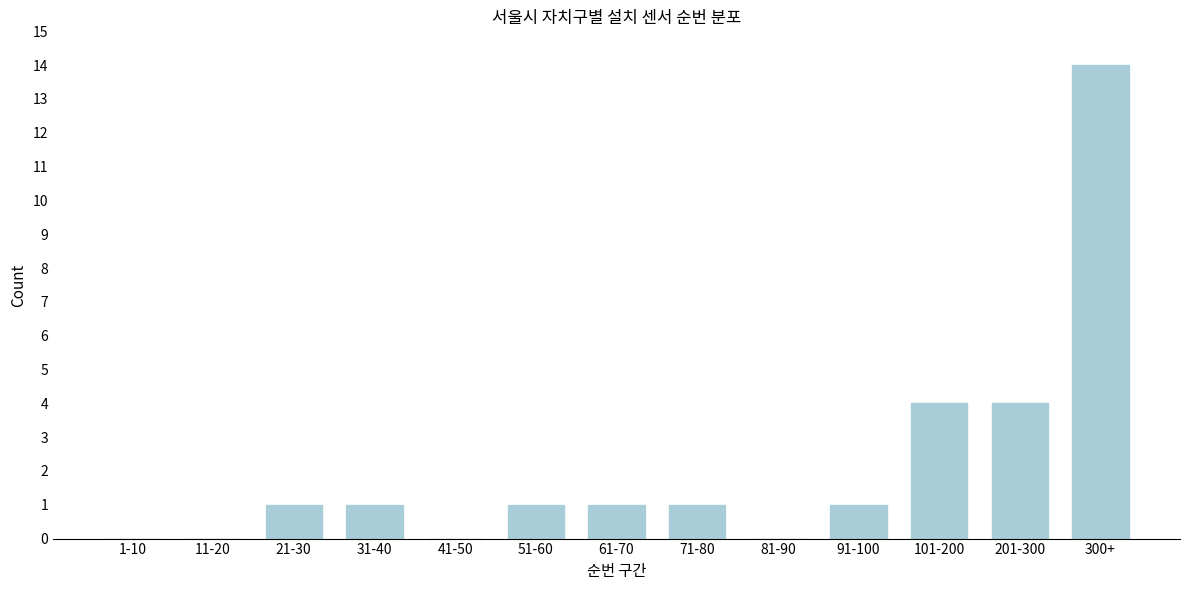

Reading left to right, what are all the values shown in this chart?

1-10=0	11-20=0	21-30=1	31-40=1	41-50=0	51-60=1	61-70=1	71-80=1	81-90=0	91-100=1	101-200=4	201-300=4	300+=14